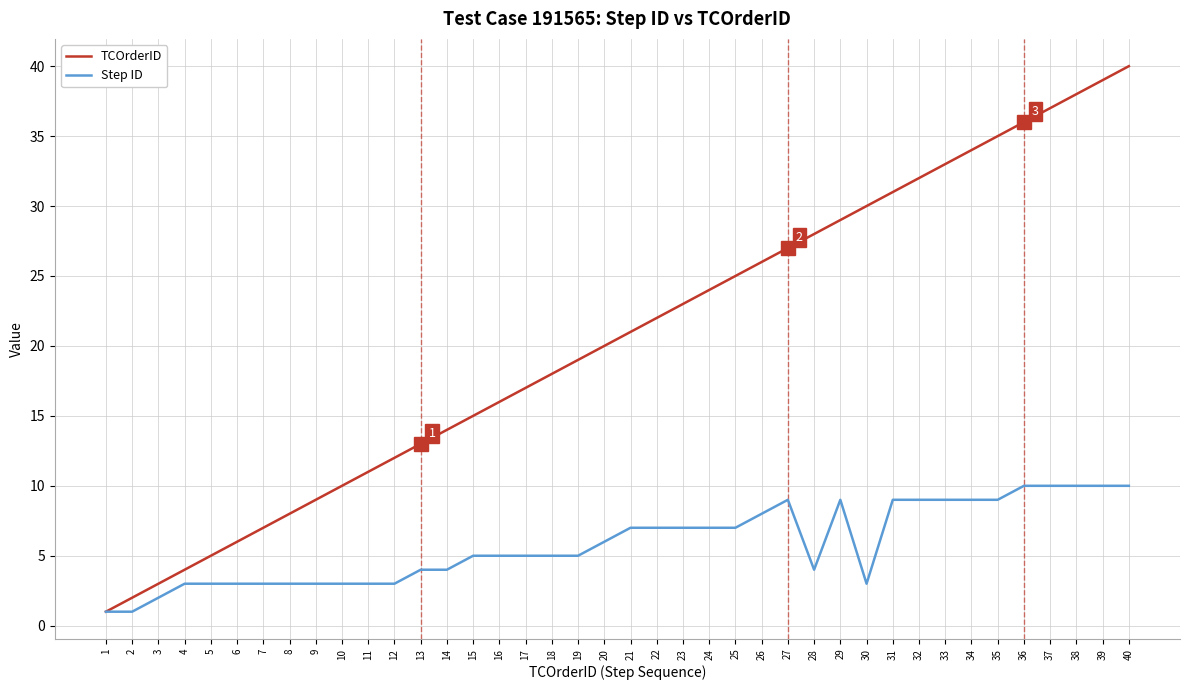

What is the maximum value for Step ID?

10